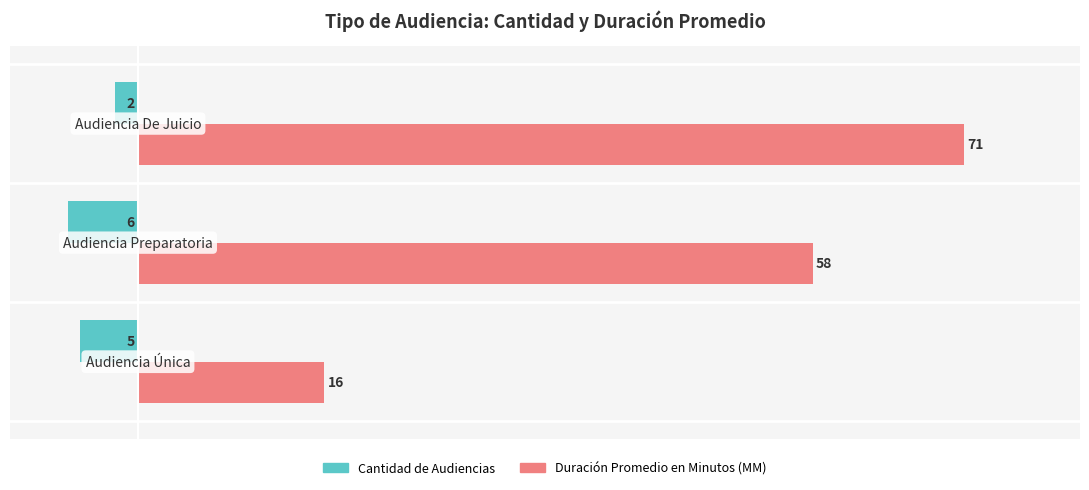

Count the Duración Promedio en Minutos (MM) values in the range 16 to 71.

3